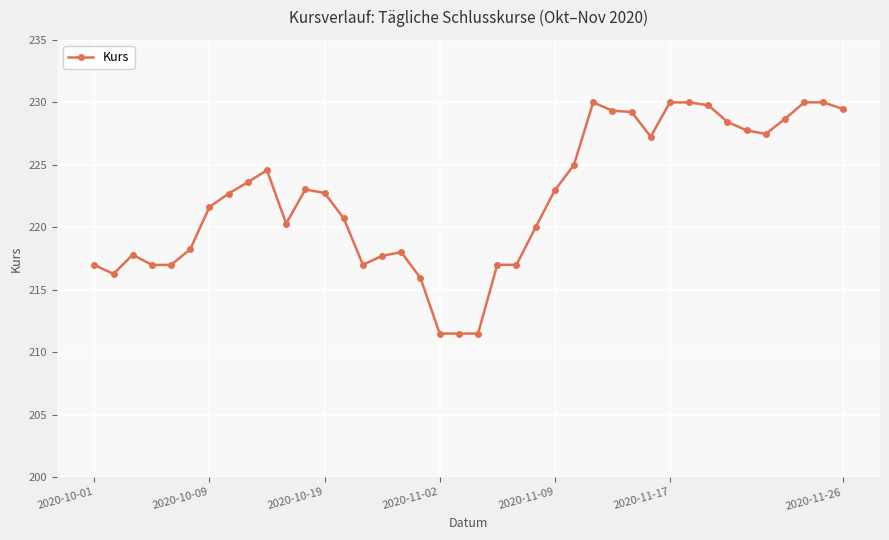

What is the difference between the second highest and second lowest values?

18.5